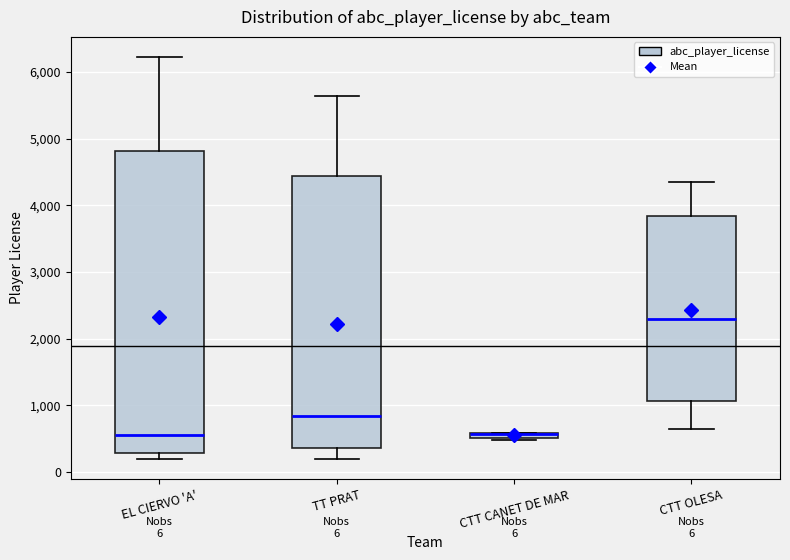

Which box is the tallest, from its lower edge to its upper edge?

EL CIERVO 'A'